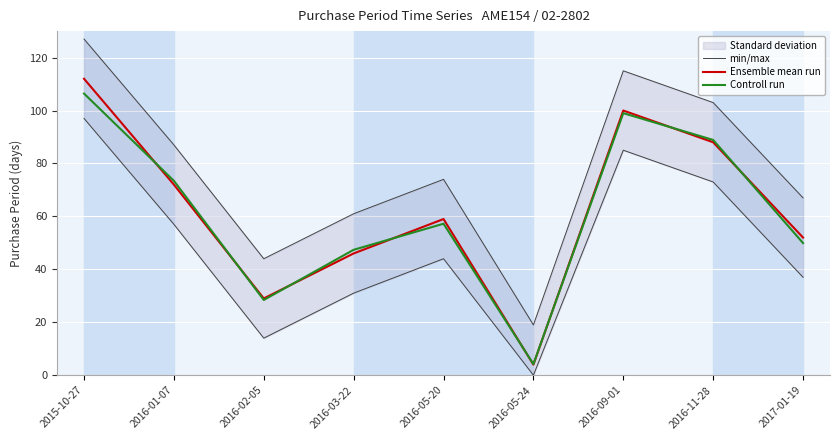

Reading left to right, list all the values displayed in this chart.

min/max: 127.0	87.0	44.0	61.0	74.0	19.0	115.0	103.0	67.0
Ensemble mean run: 112.0	72.0	29.0	46.0	59.0	4.0	100.0	88.0	52.0
Controll run: 106.4	73.4	28.4	47.4	57.2	4.2	99.0	88.9	49.9